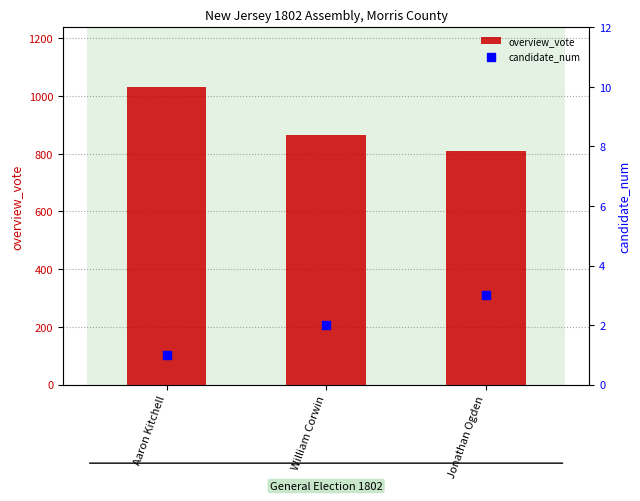

Which series contains the highest Y value?

overview_vote